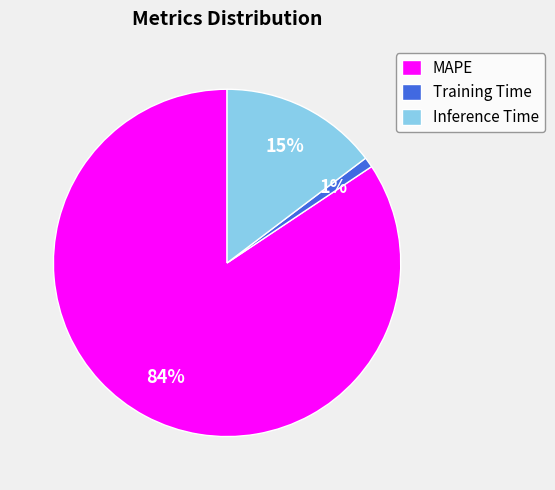

Is MAPE the majority of the pie?

Yes